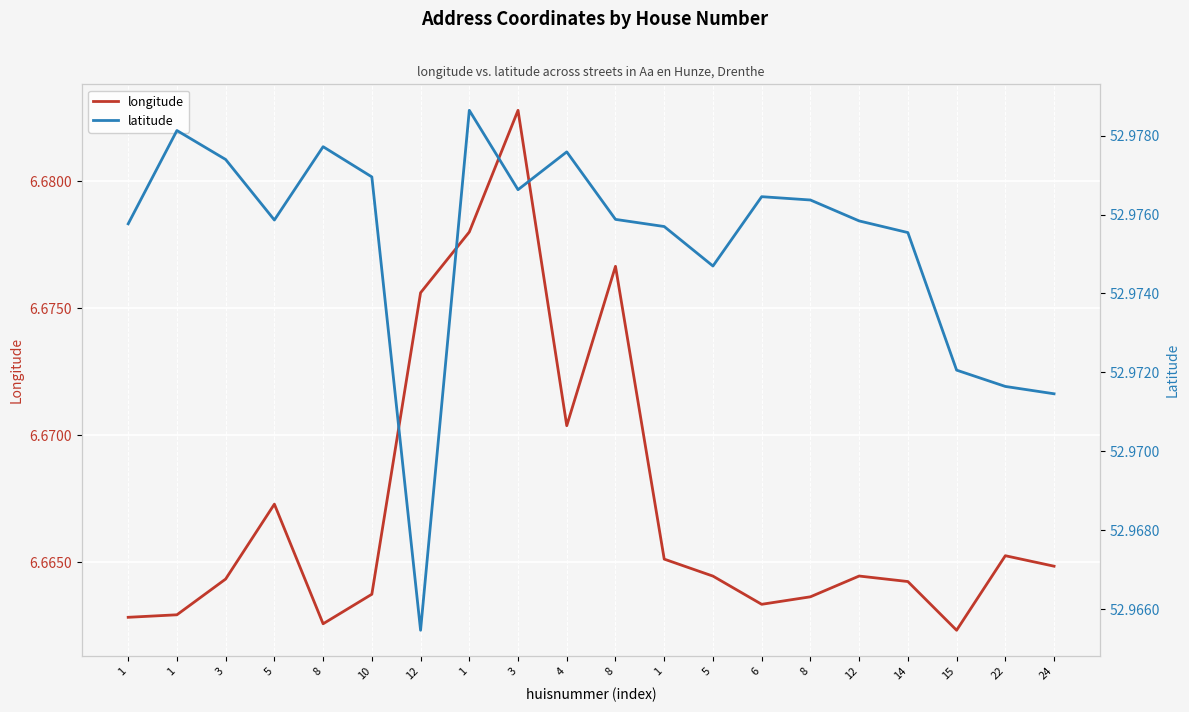

What is the minimum value shown in the chart?

6.7